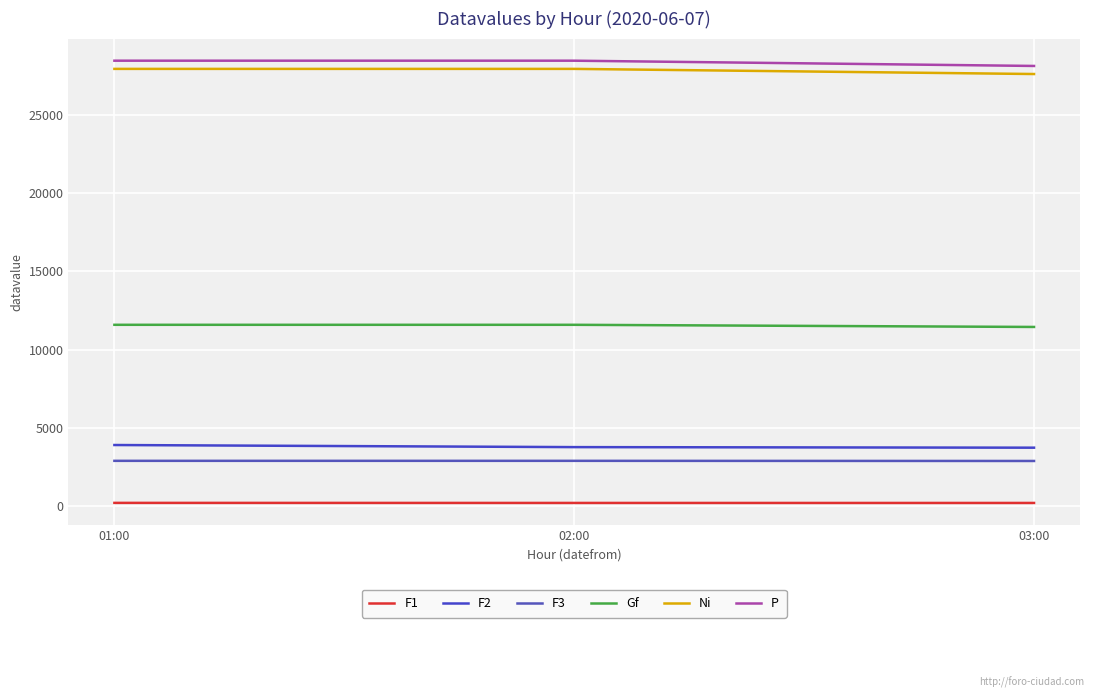

What is the total value across all series at 01:00?

74973